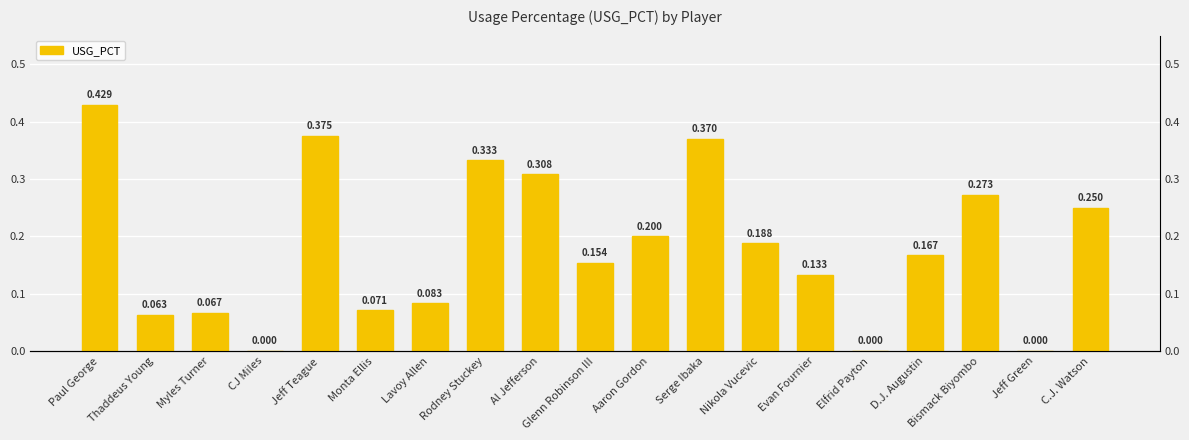

Does the chart contain any negative values?

No